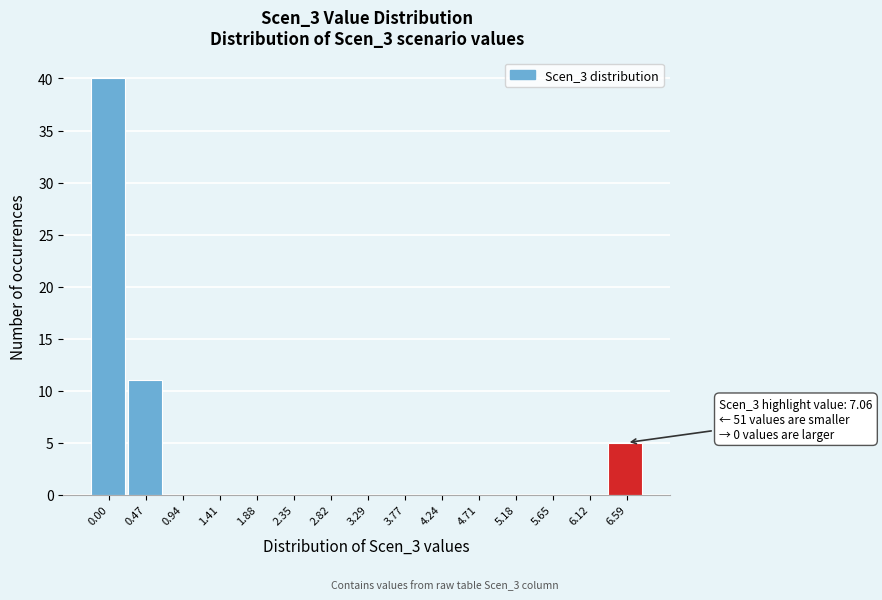

Reading left to right, what are all the values shown in this chart?

0.00=40	0.47=11	0.94=0	1.41=0	1.88=0	2.35=0	2.82=0	3.29=0	3.77=0	4.24=0	4.71=0	5.18=0	5.65=0	6.12=0	6.59=5